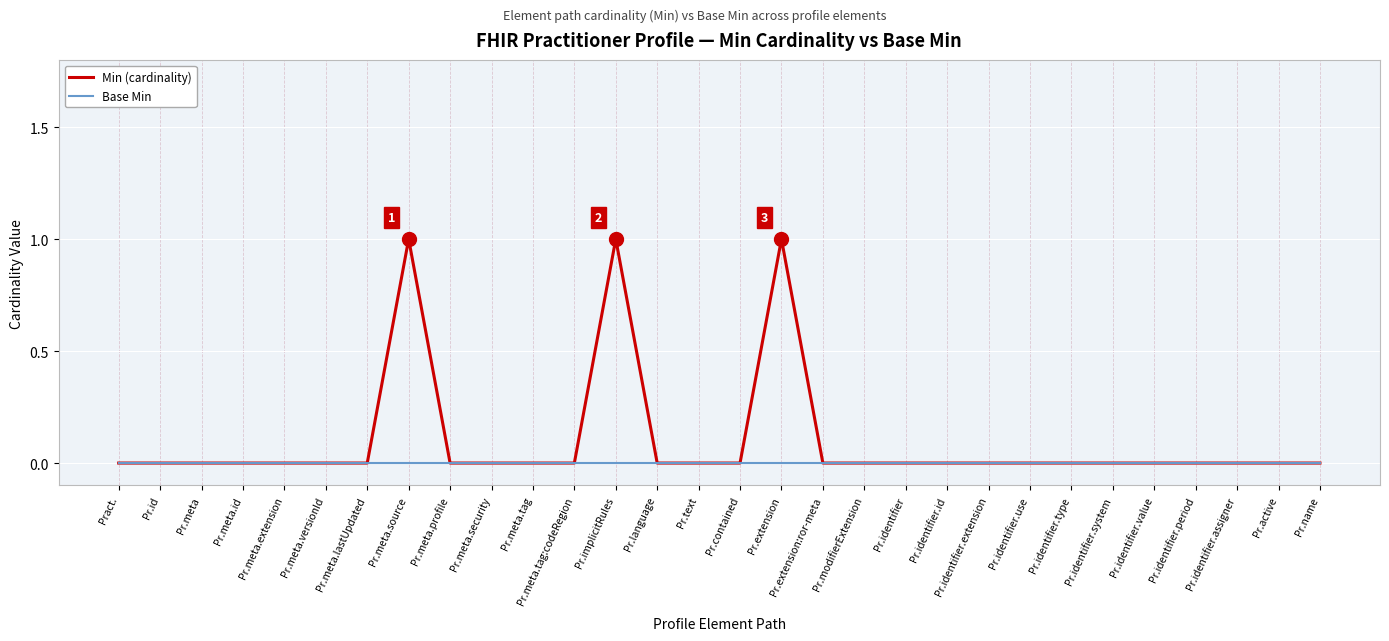

How many Min (cardinality) values are between 0 and 1?

30